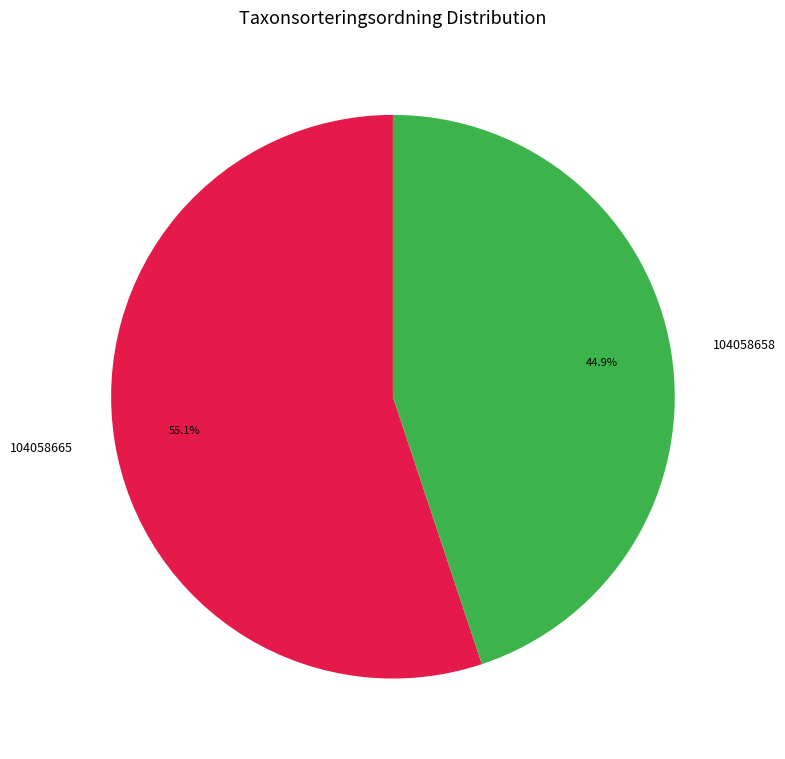

To the nearest percent, what portion does 104058665 represent?

55%